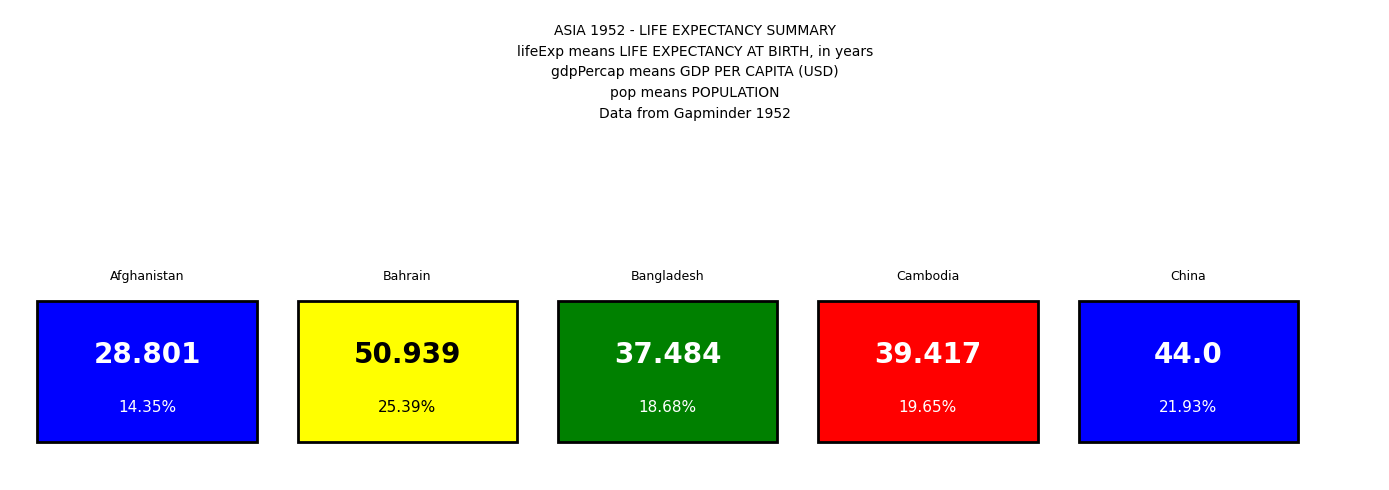

Reading left to right, what are all the values shown in this chart?

Afghanistan=28.8	Bahrain=50.9	Bangladesh=37.5	Cambodia=39.4	China=44.0